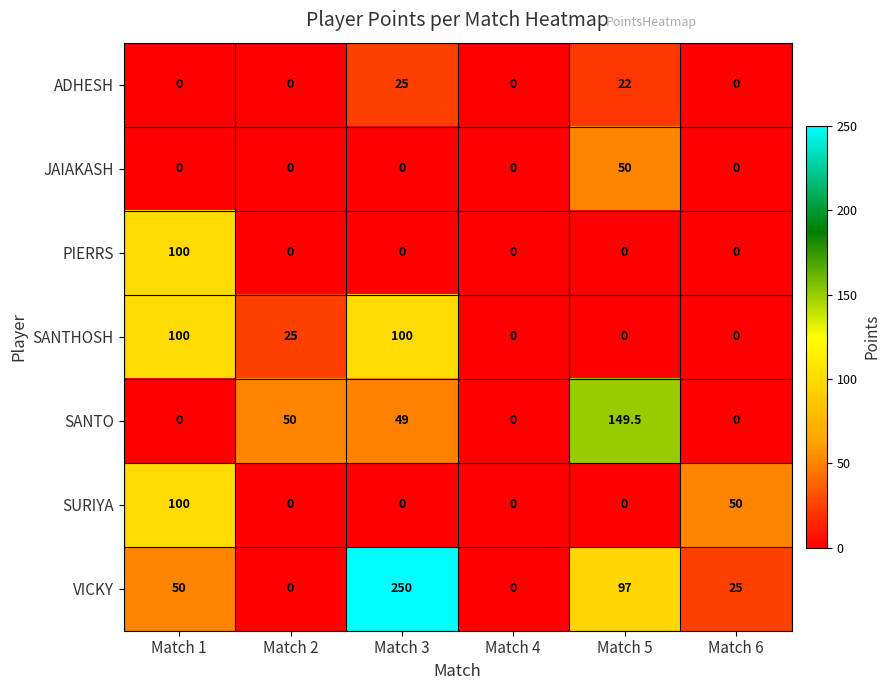

Count the number of data series in this chart.

7